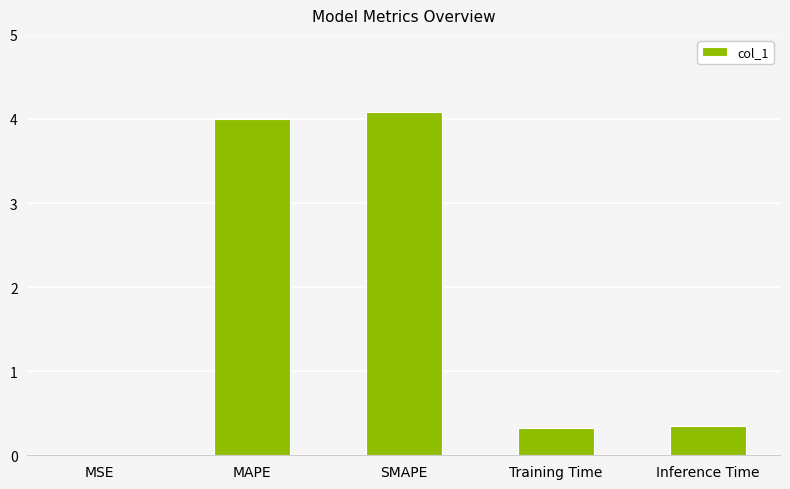

Is it true that the value at MAPE is 5.8?

False